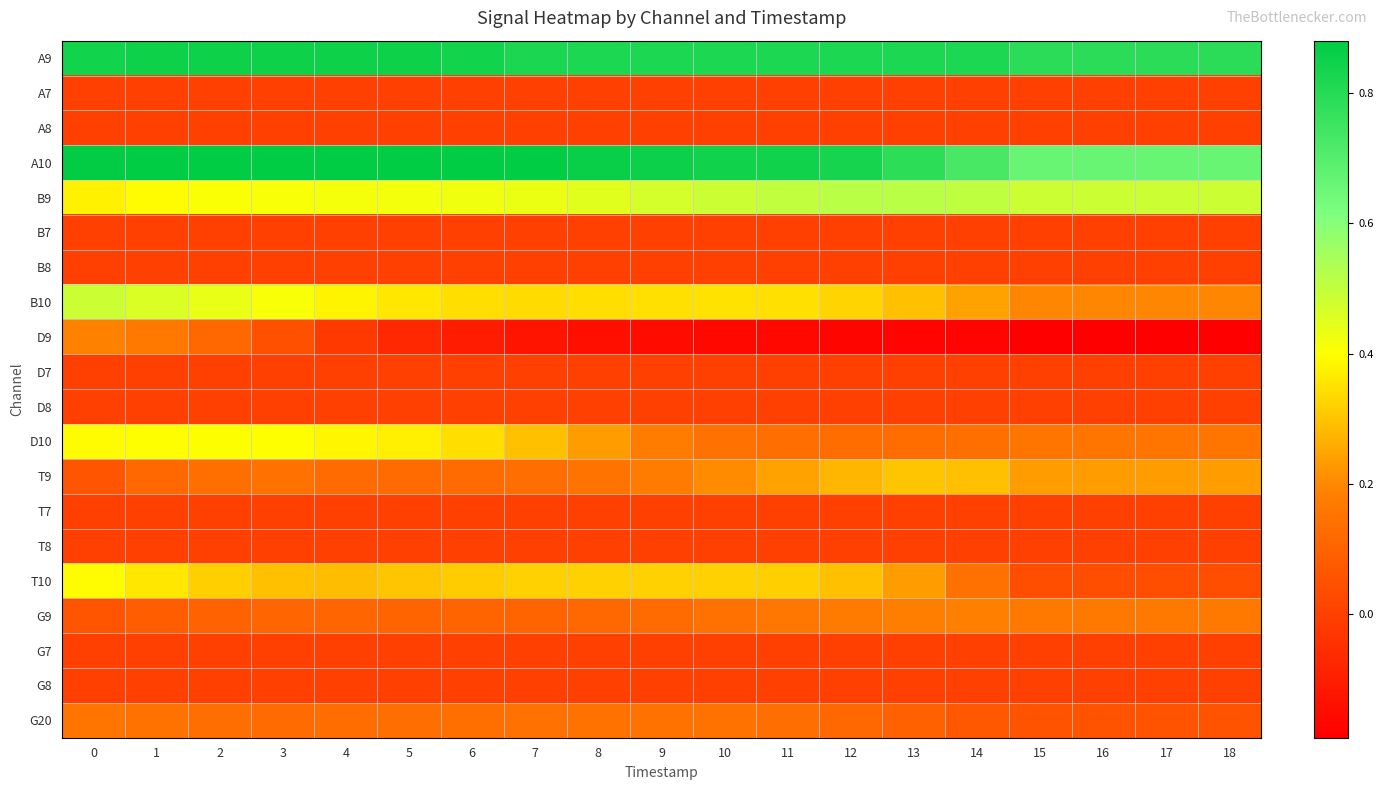

What is the spread (max minus min) of values at 16?

1.0